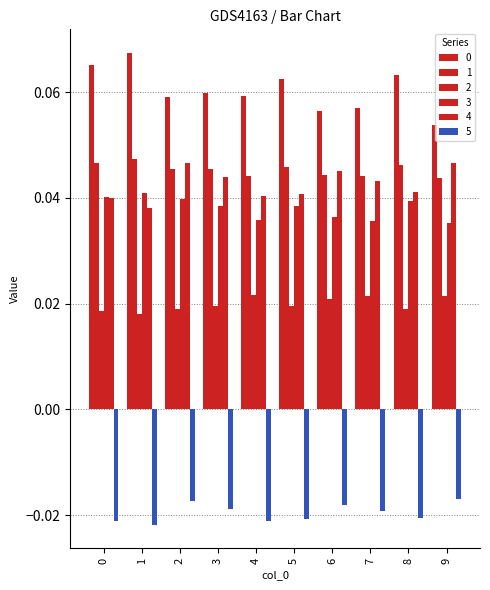

Does the chart contain stacked bars?

No